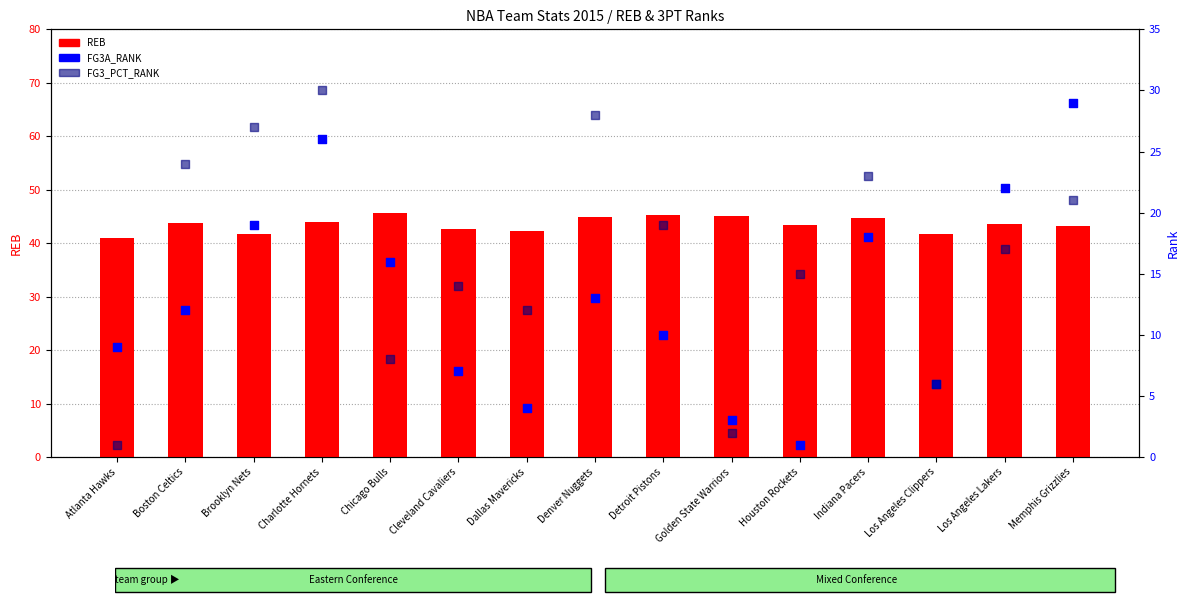

What is the total value across all series at Denver Nuggets?

85.9